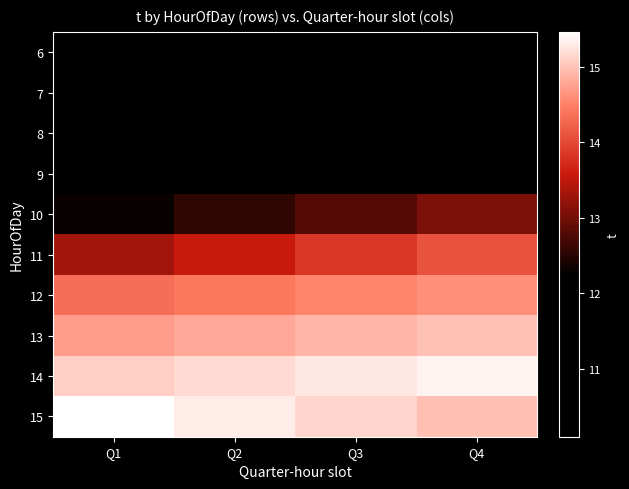

Reading left to right, list all the values displayed in this chart.

6: Q1=10.1	Q2=10.2	Q3=10.3	Q4=10.4
7: Q1=10.5	Q2=10.6	Q3=10.7	Q4=10.8
8: Q1=10.9	Q2=11.0	Q3=11.1	Q4=11.2
9: Q1=11.3	Q2=11.5	Q3=11.8	Q4=12.0
10: Q1=12.3	Q2=12.6	Q3=12.8	Q4=13.1
11: Q1=13.3	Q2=13.6	Q3=13.8	Q4=14.1
12: Q1=14.3	Q2=14.4	Q3=14.5	Q4=14.6
13: Q1=14.7	Q2=14.8	Q3=14.9	Q4=15.0
14: Q1=15.1	Q2=15.2	Q3=15.3	Q4=15.4
15: Q1=15.5	Q2=15.3	Q3=15.1	Q4=15.0